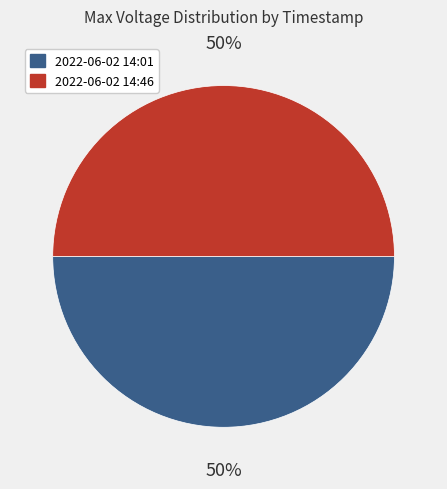

The 2022-06-02 14:46 slice represents 50% of the pie. True or false?

True